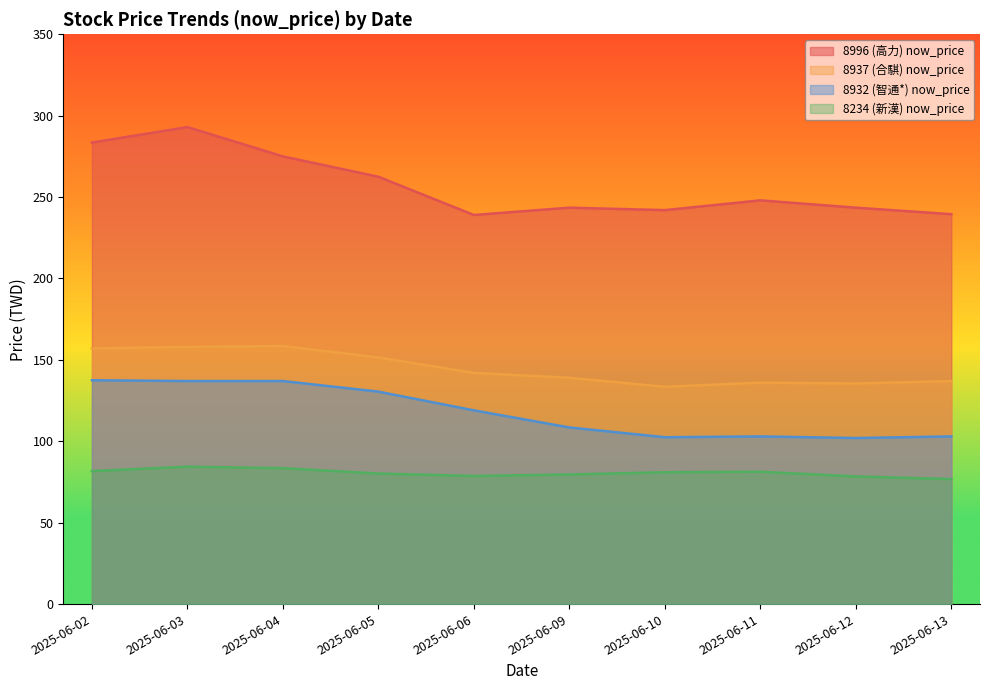

List the series in order of their overall mean, lowest first.

8234 (新漢) now_price, 8932 (智通*) now_price, 8937 (合騏) now_price, 8996 (高力) now_price